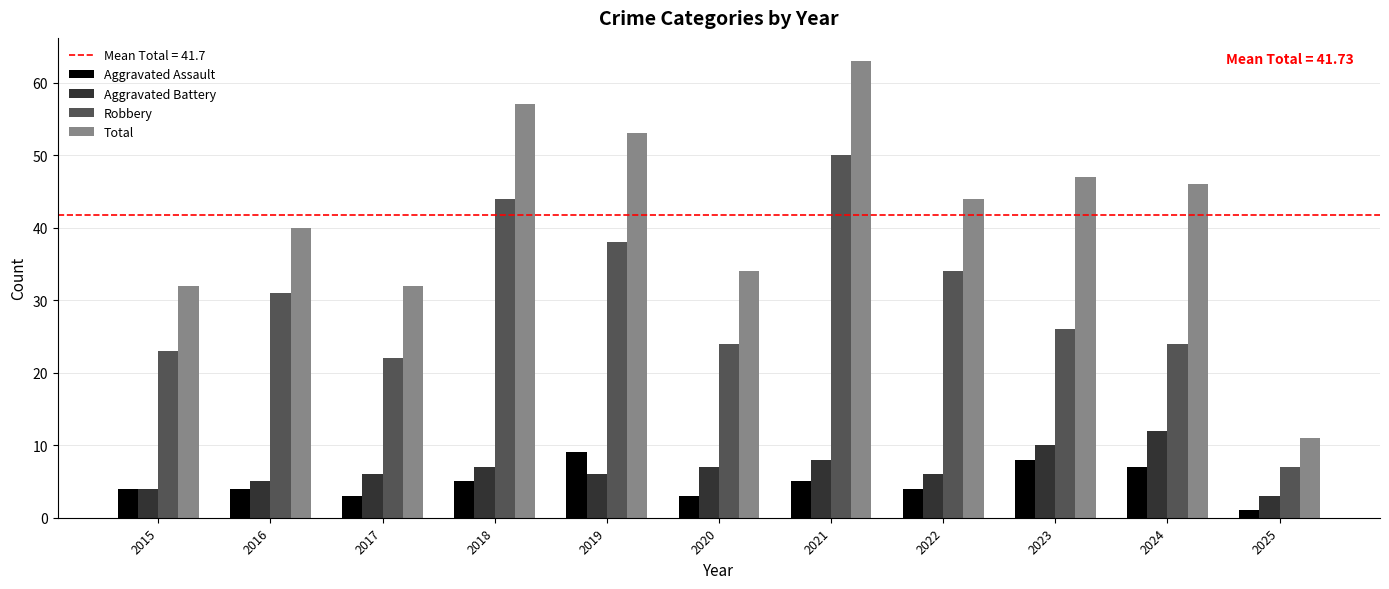

Which series changed the most between 2016 and 2022?

Total